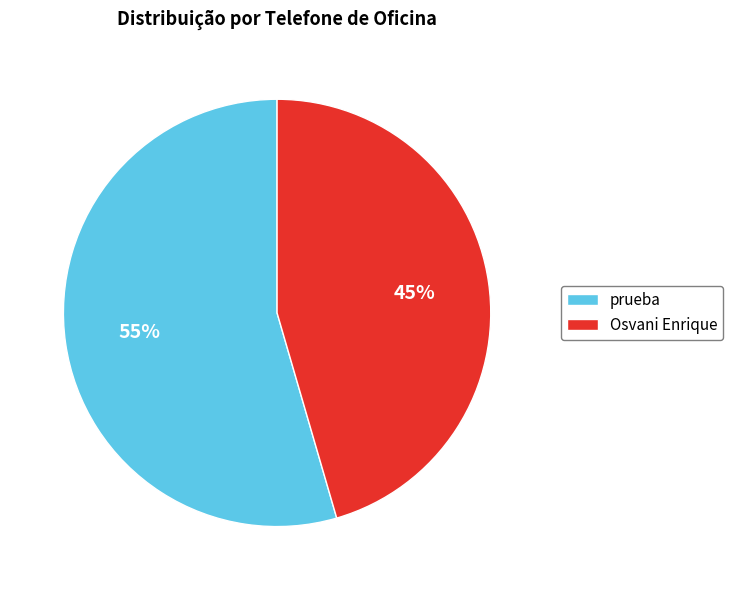

How many segments does this pie chart have?

2